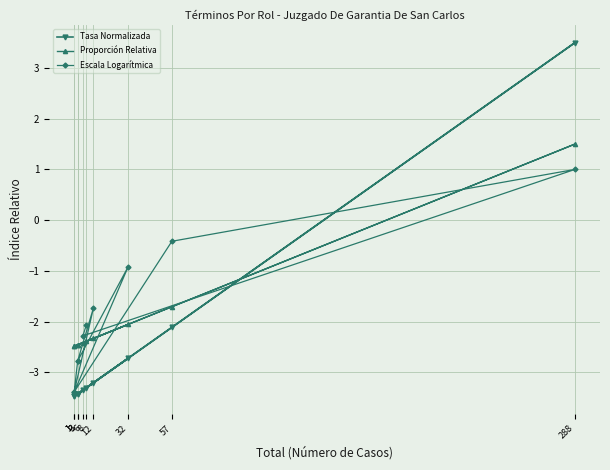

What is the difference between the maximum and minimum values in the Proporción Relativa series?

4.0